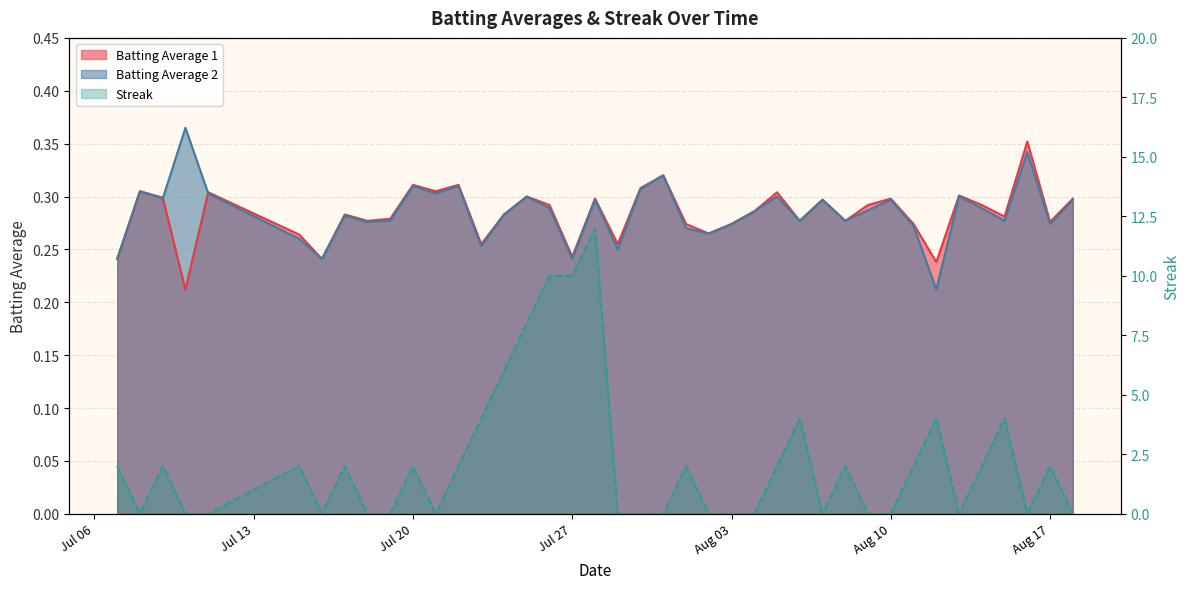

How many times do Batting Average 2 and Batting Average 1 cross each other?

2